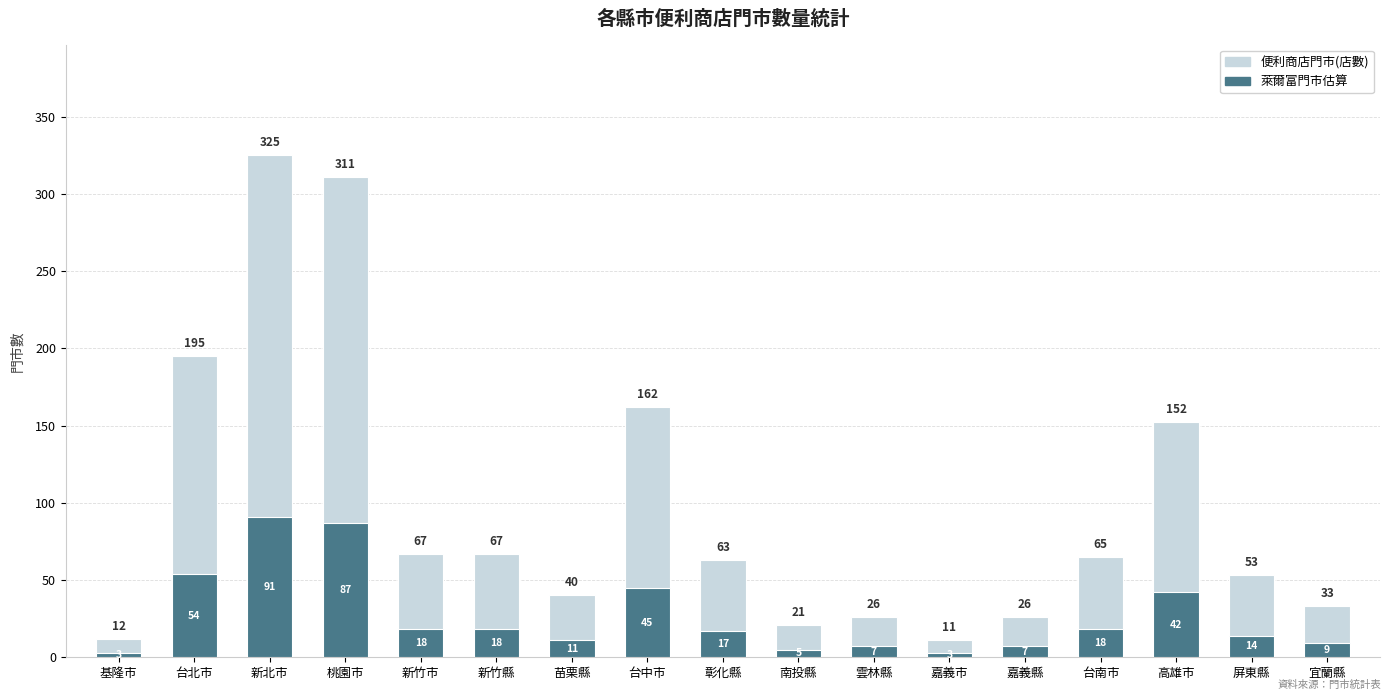

Reading right to left, list all the values displayed in this chart.

便利商店門市(店數): 33	53	152	65	26	11	26	21	63	162	40	67	67	311	325	195	12
萊爾富門市估算: 9	14	42	18	7	3	7	5	17	45	11	18	18	87	91	54	3